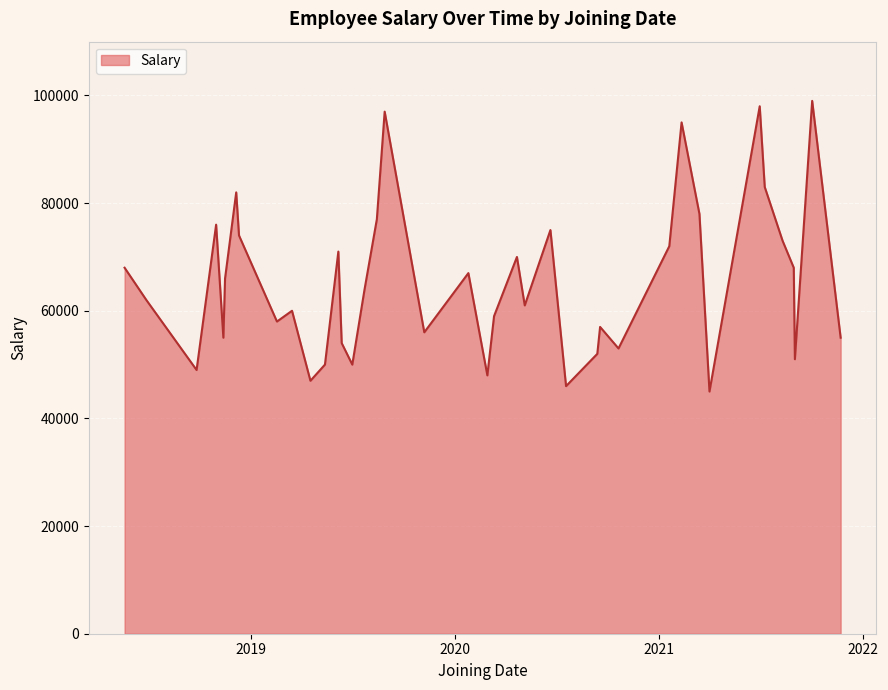

What is the smallest value displayed?

45000